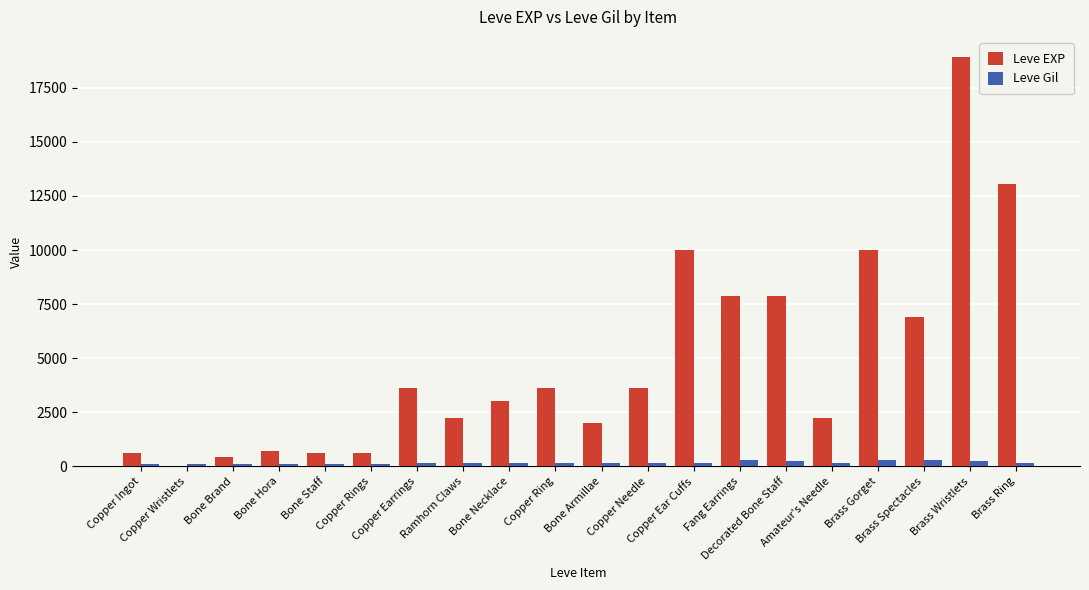

What is the maximum value shown in the chart?

18910